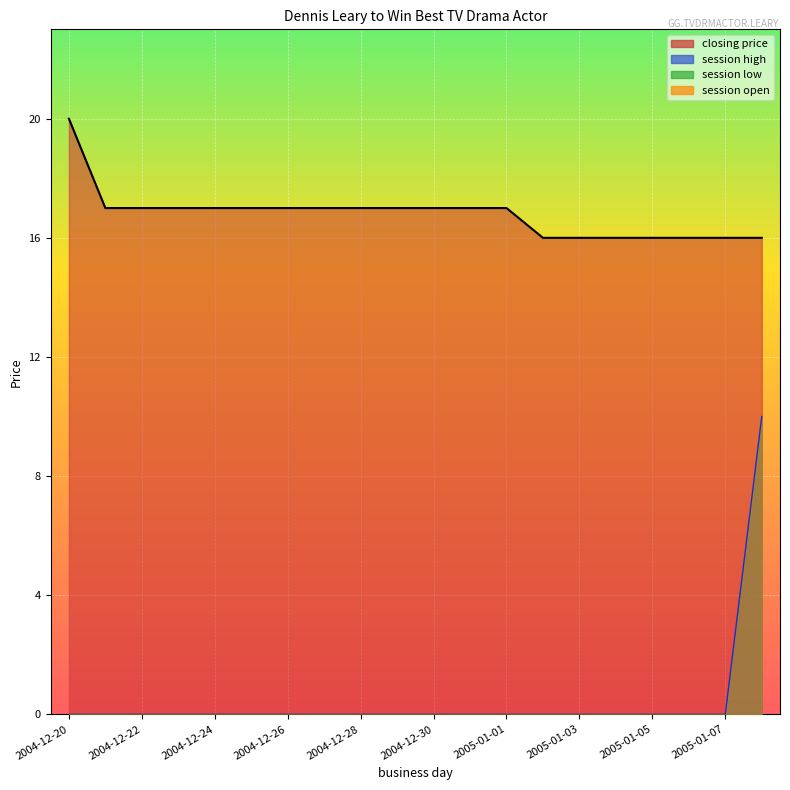

True or false: session high and closing price intersect in this chart.

False